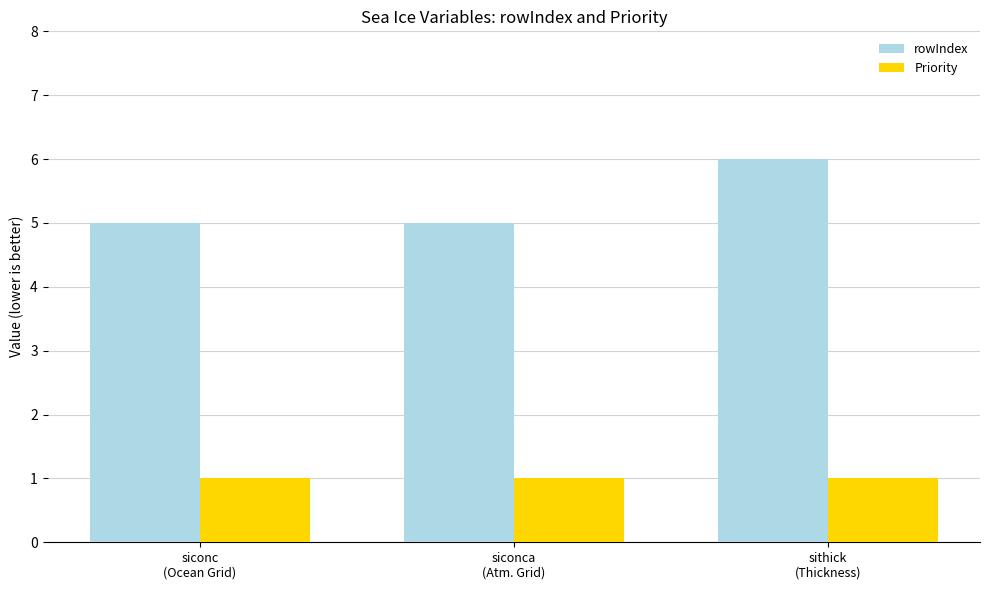

Which series has the largest total across all categories?

rowIndex